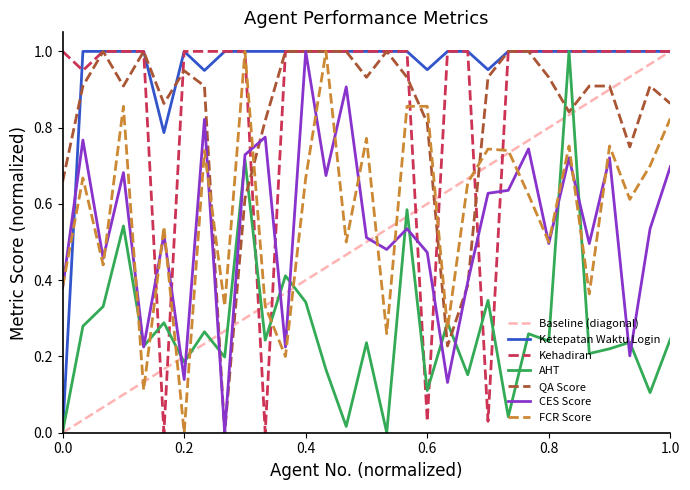

What is the spread (max minus min) of values at 0.6?

0.9